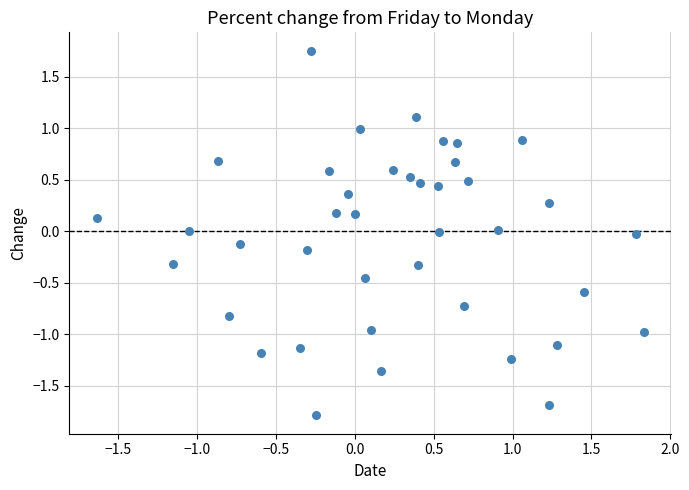

What is the range of X values (max minus min)?

3.5